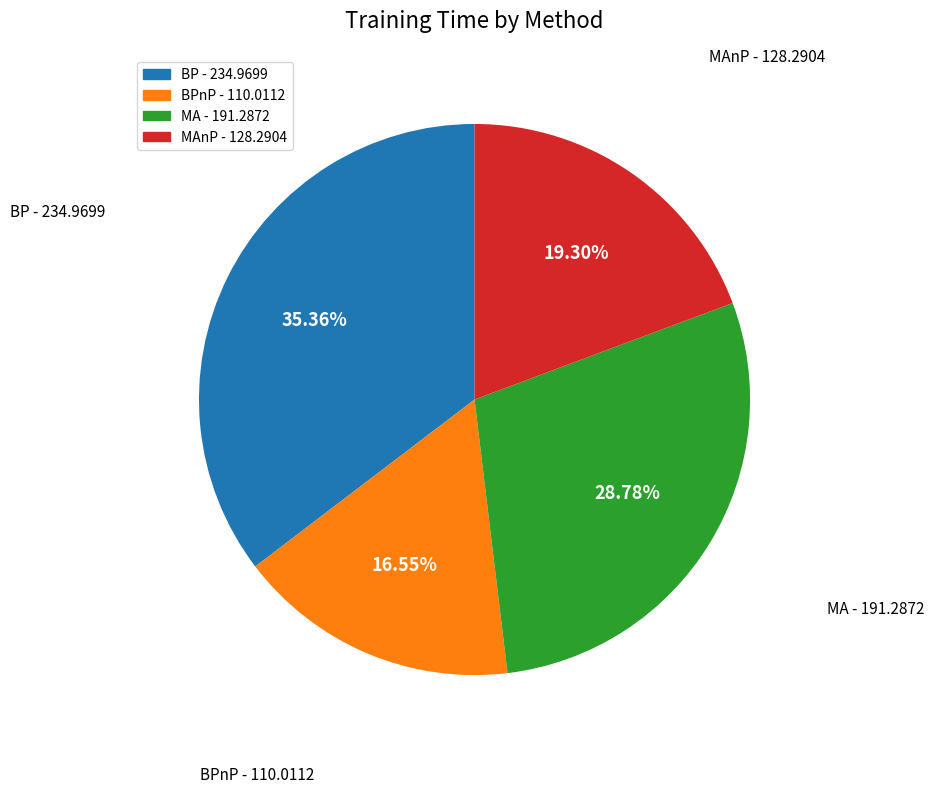

Is there any slice that represents more than half of the pie?

No